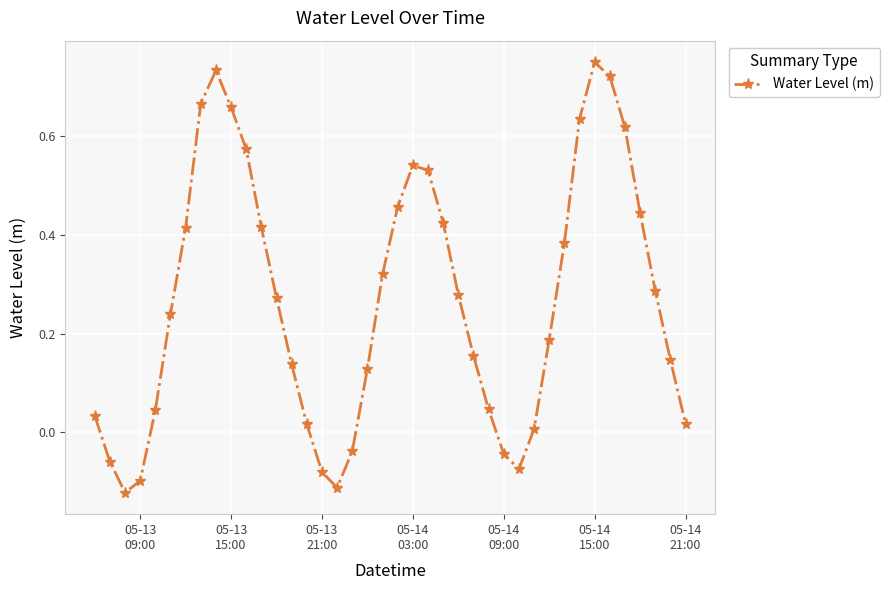

What is the difference between the second highest and second lowest values?

0.8